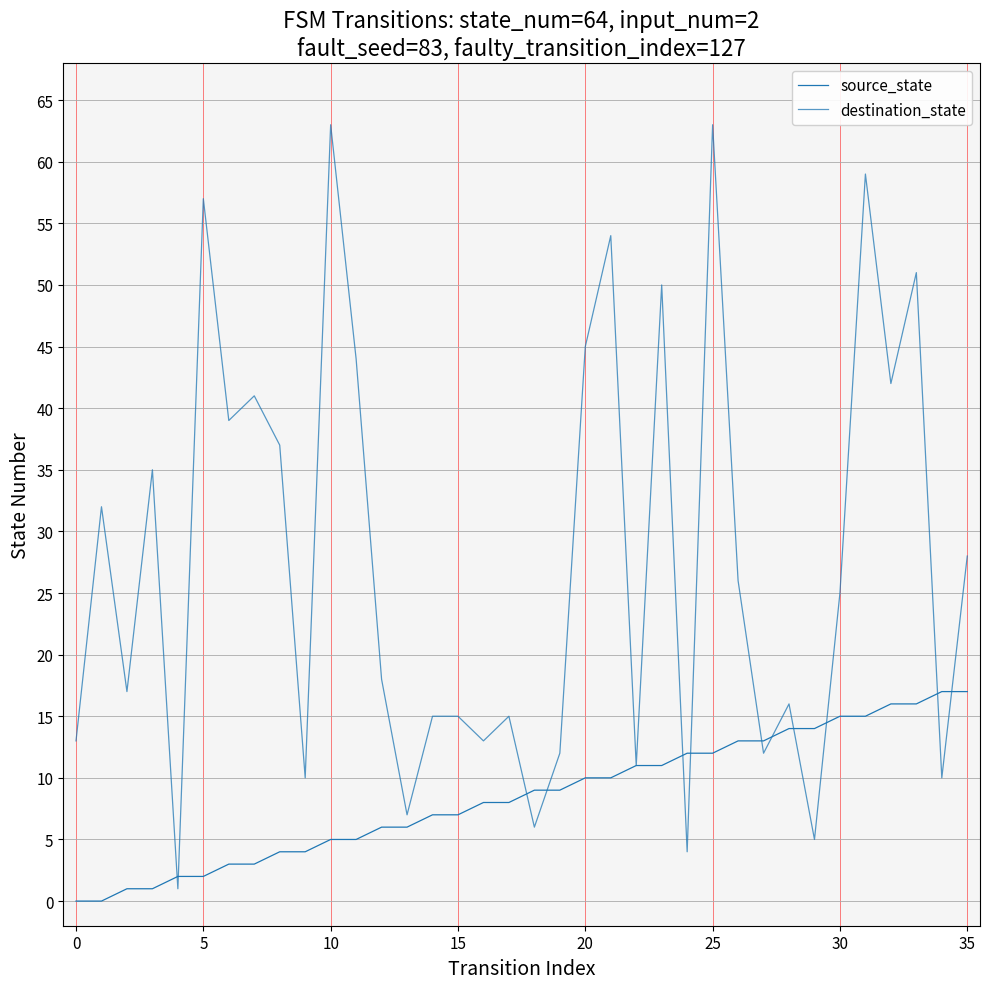

How many lines are shown in the chart?

2